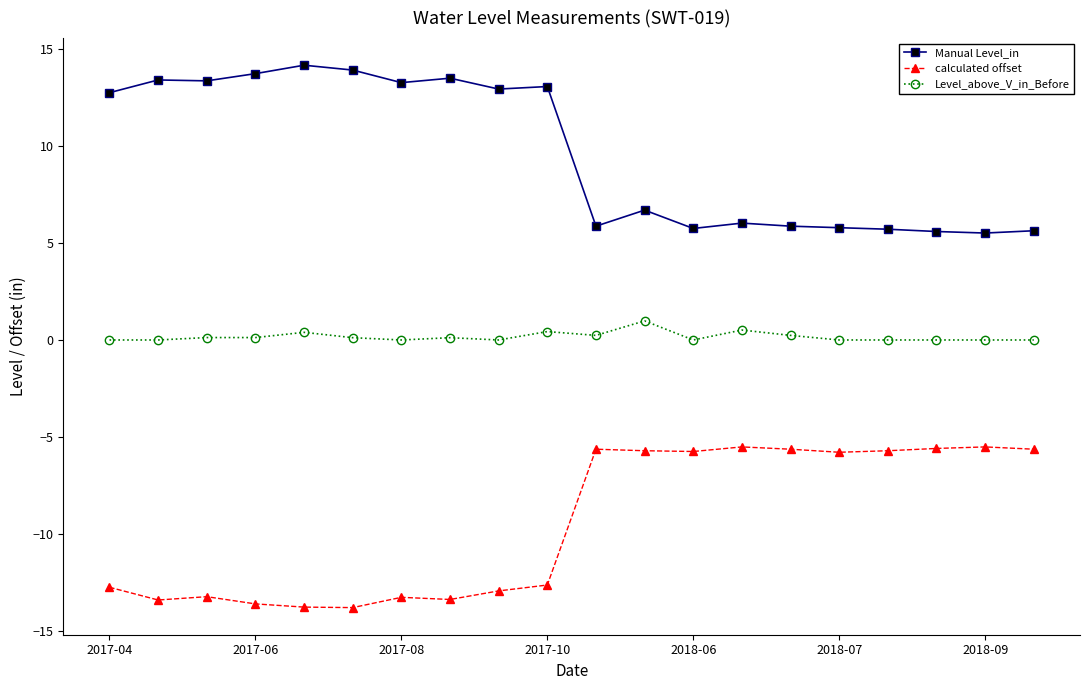

What is the lowest value of the Manual Level_in series?

5.5